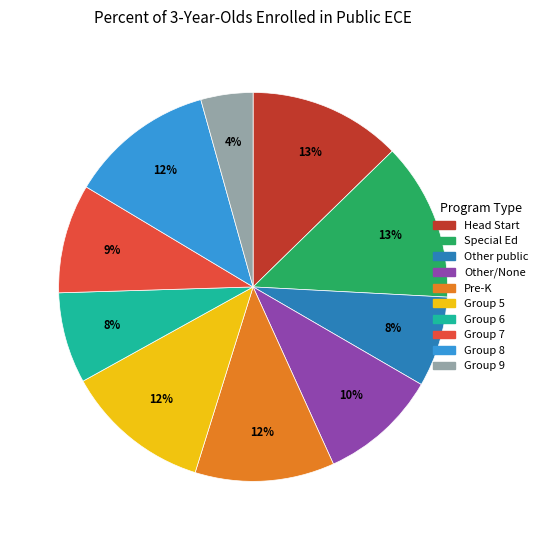

How many segments does this pie chart have?

10